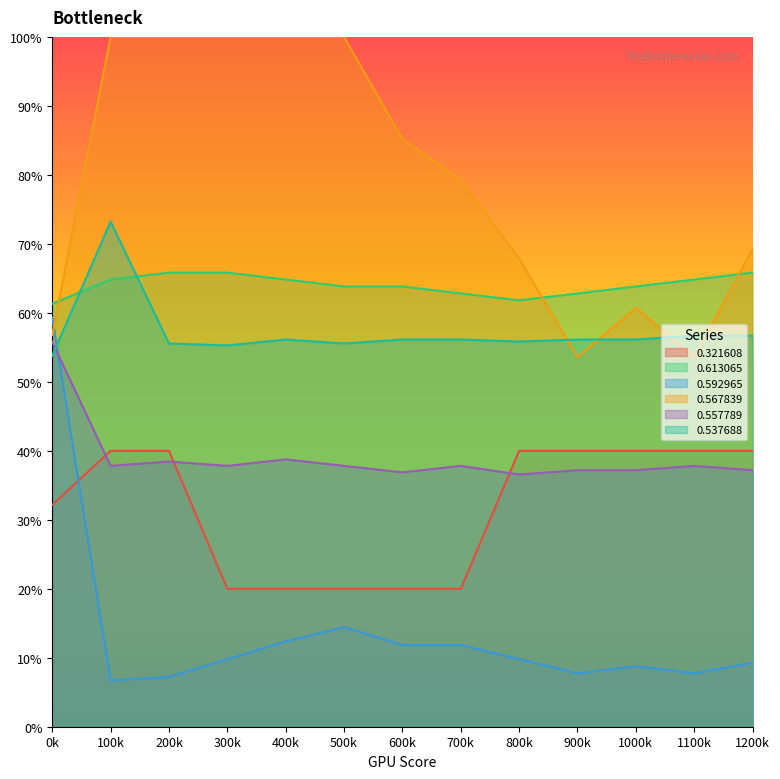

At which category is the sum across all series the highest?

100k